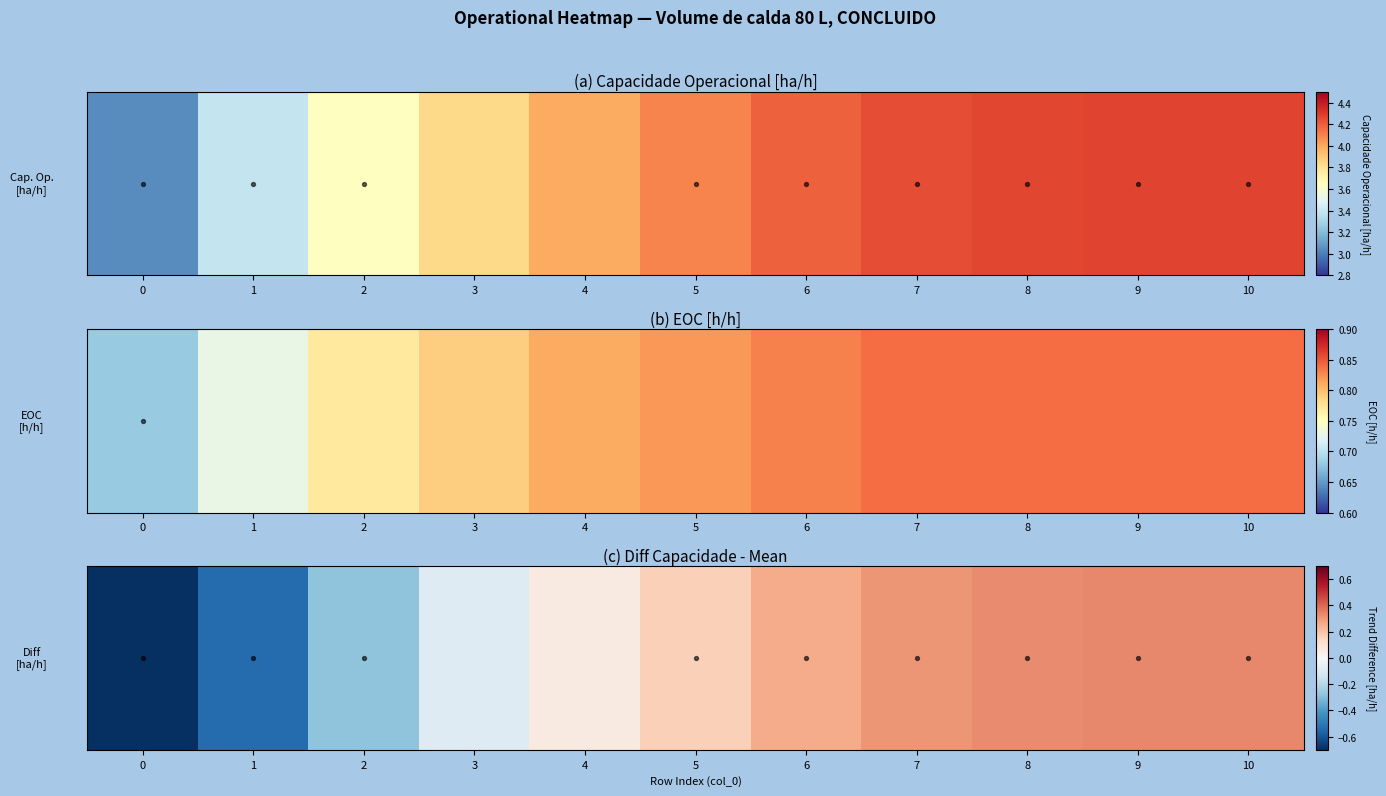

What is the difference between the values at 0 and 5?

1.1